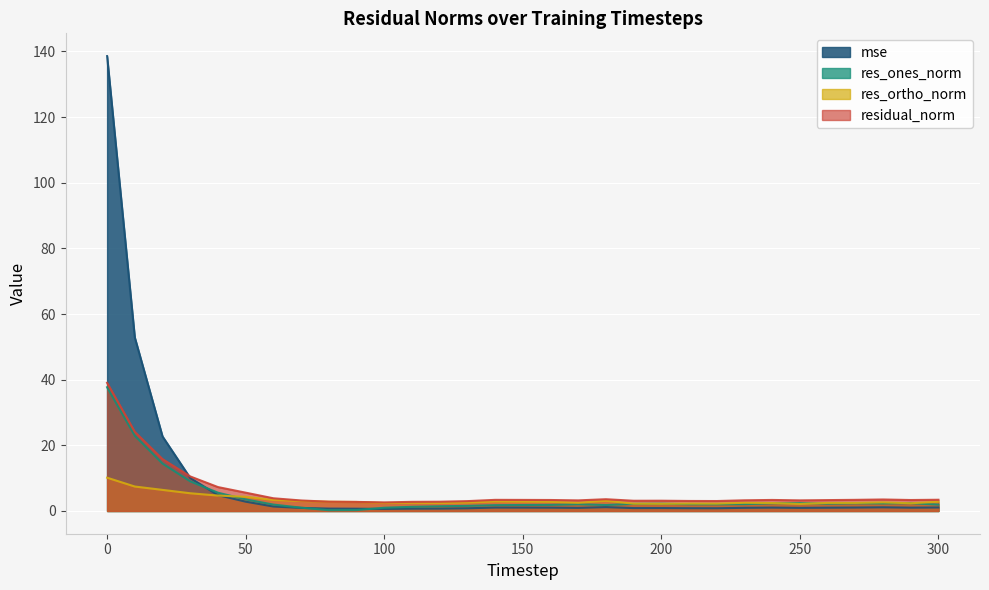

Rank the series by their average value, from lowest to highest.

res_ortho_norm, res_ones_norm, residual_norm, mse